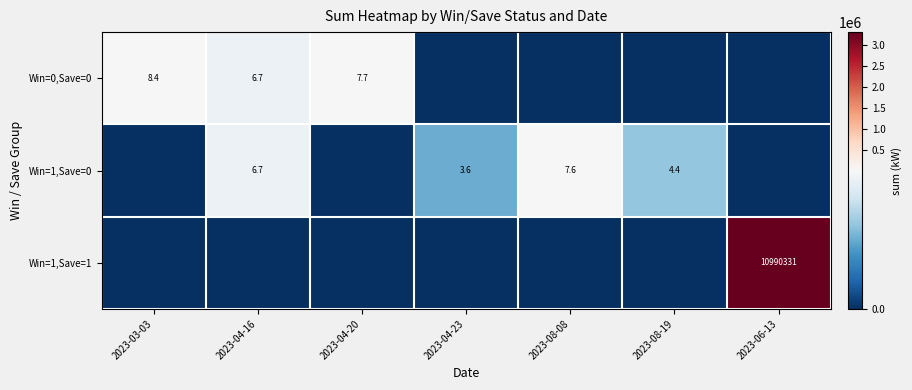

Is it true that Win=1,Save=0 equals 3.6 at 2023-04-23?

True